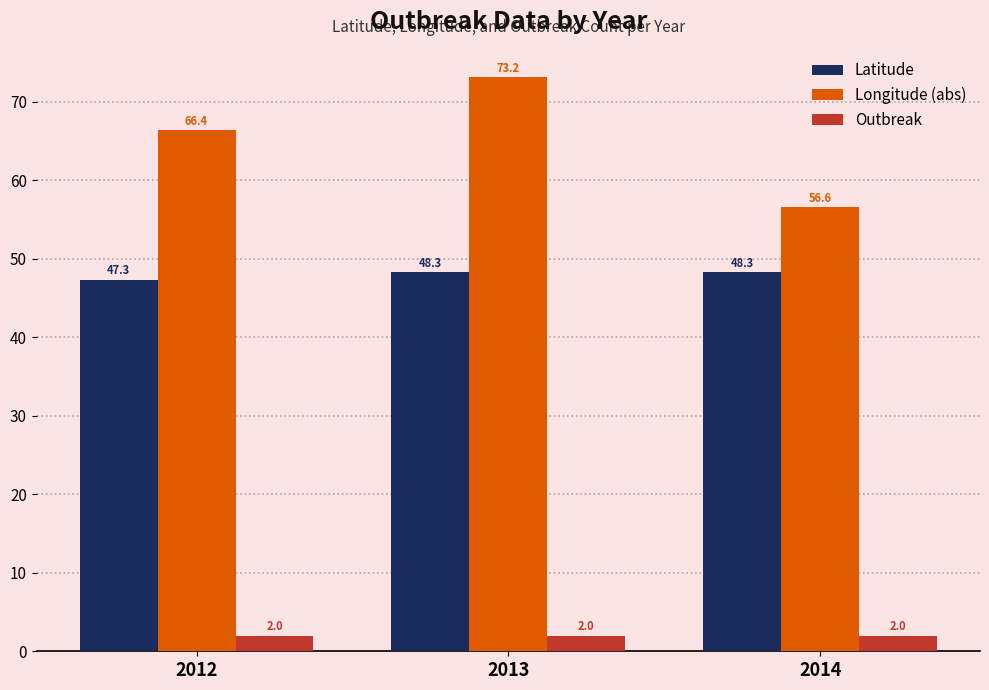

List the series in order of their overall mean, highest first.

Longitude (abs), Latitude, Outbreak